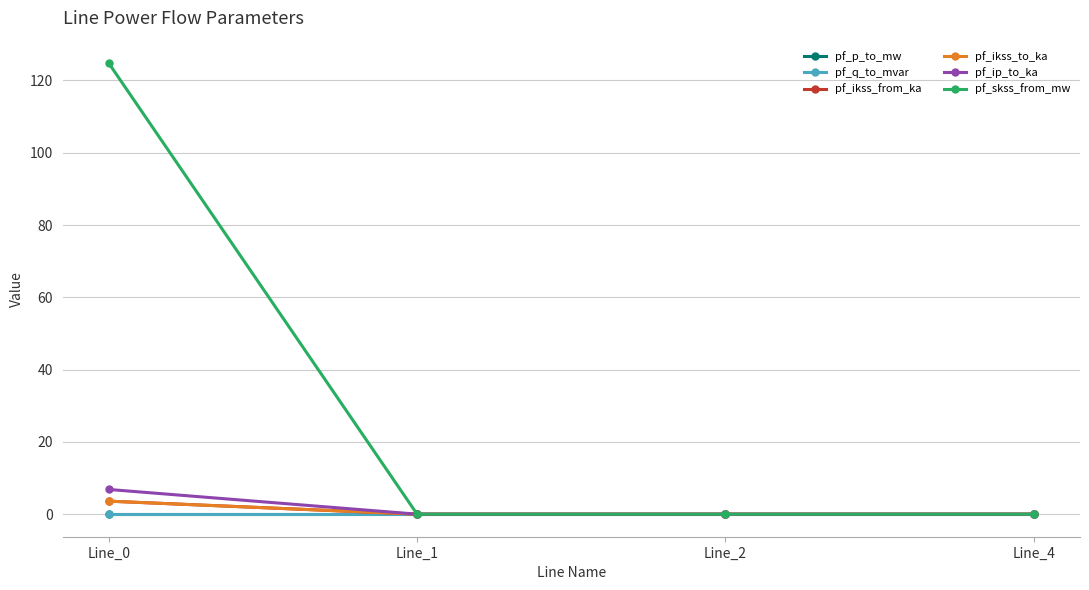

Which series ends up on top after the final intersection of pf_p_to_mw and pf_ikss_from_ka?

pf_p_to_mw